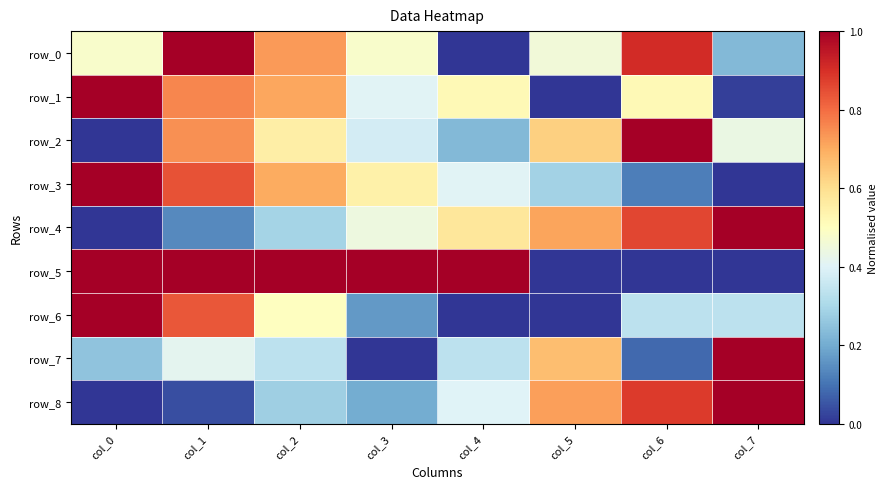

How many values in the row_5 series exceed 0?

7